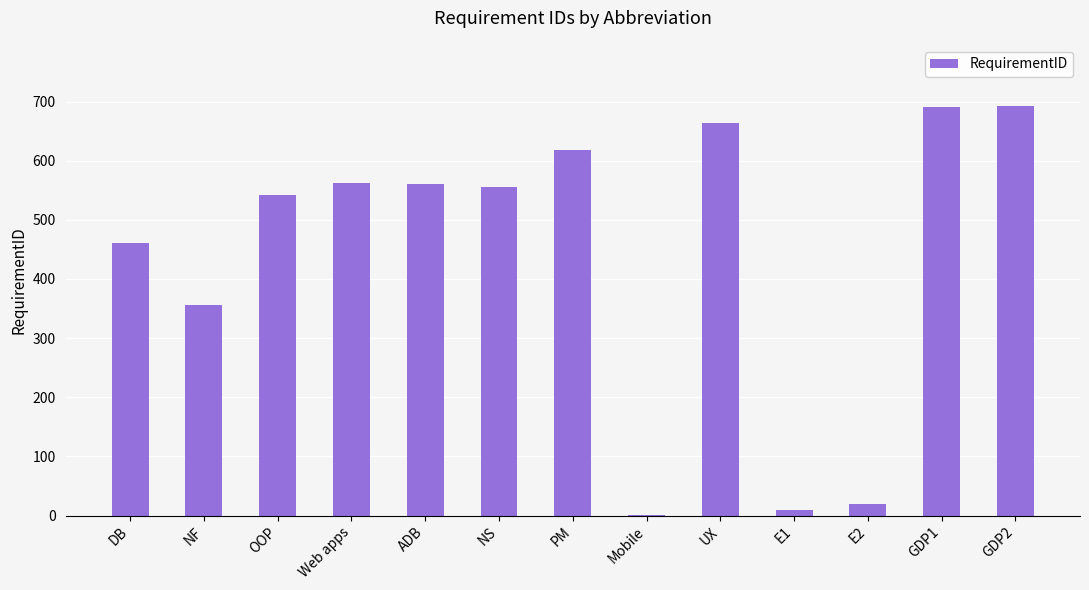

What is the ratio of the value at OOP to the value at UX?

0.8